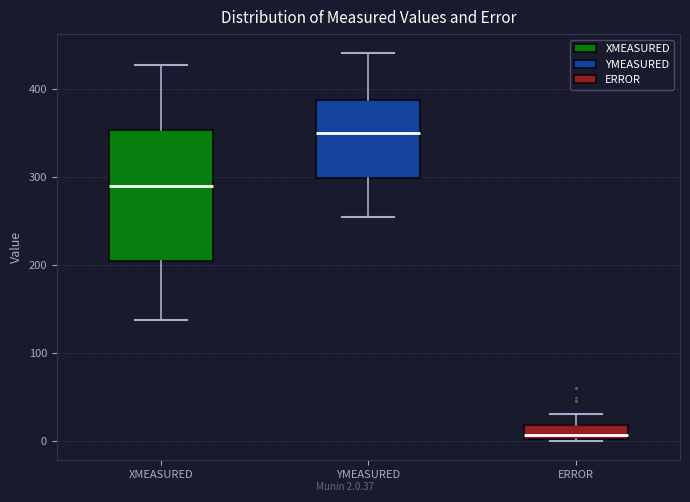

Reading left to right, read every box against the y-axis: the position of its median line, the range the box covers, and the ends of its whiskers. The values are not printed on the chart, so give them approximately, as read against the axis.

XMEASURED: median 290, box 210 to 350, whiskers 140 to 430
YMEASURED: median 350, box 300 to 390, whiskers 260 to 440
ERROR: median 10, box 0 to 20, whiskers 0 to 30